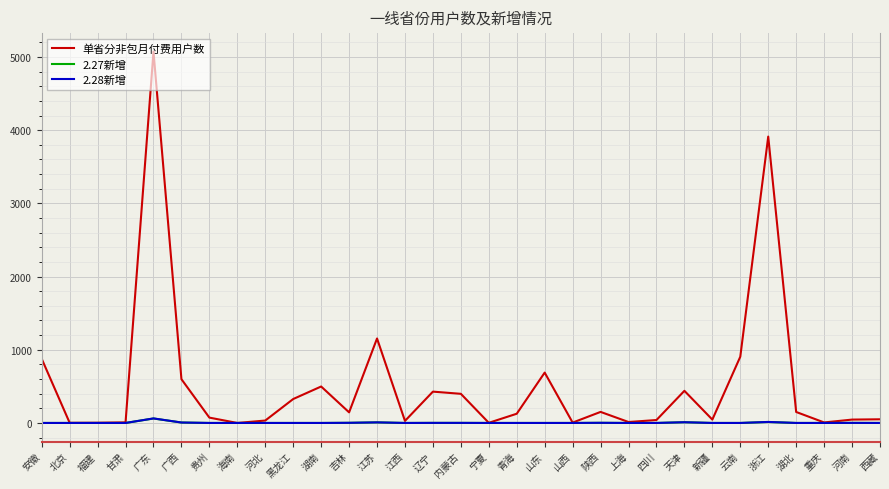

How many distinct data groups are displayed?

3